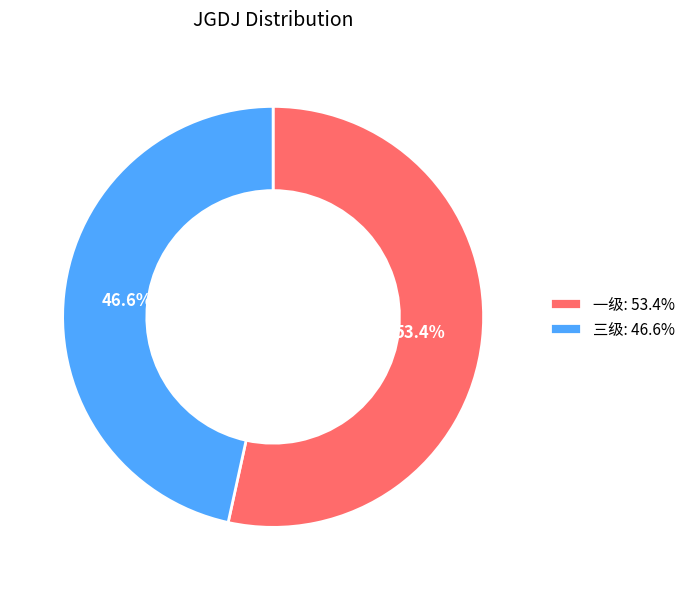

What percentage do 一级 and 三级 together represent?

100.0%